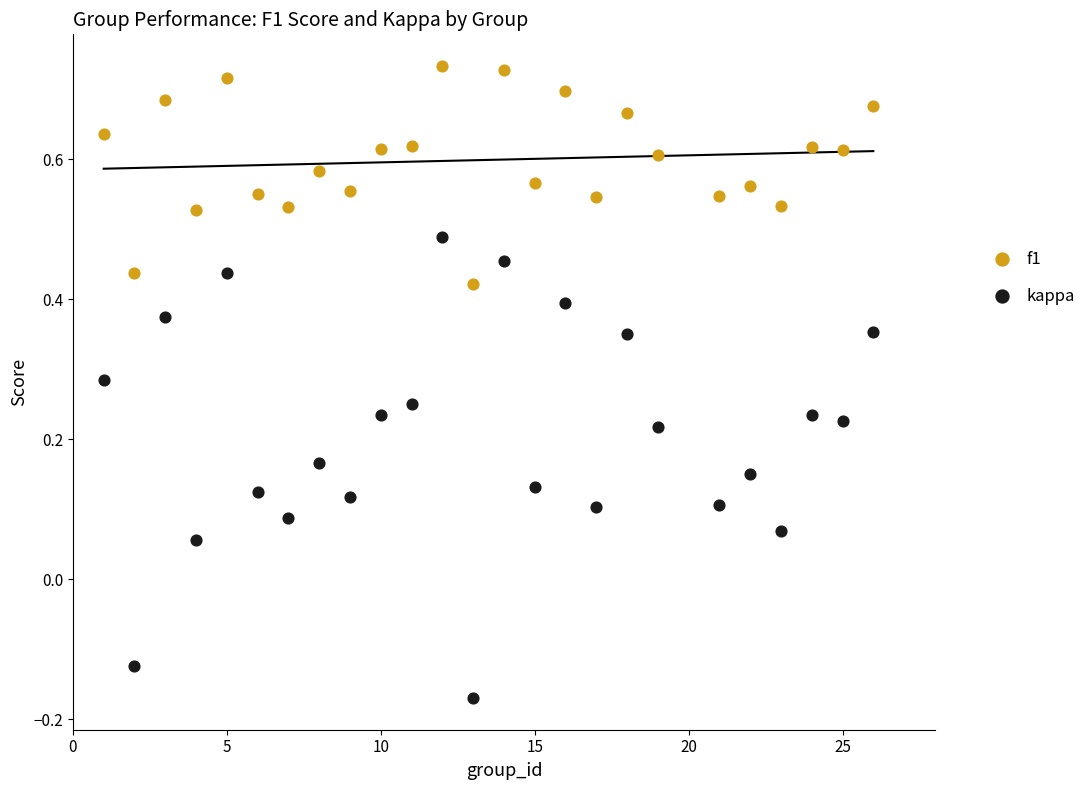

Across all data points, what is the range of X values (max minus min)?

25.0